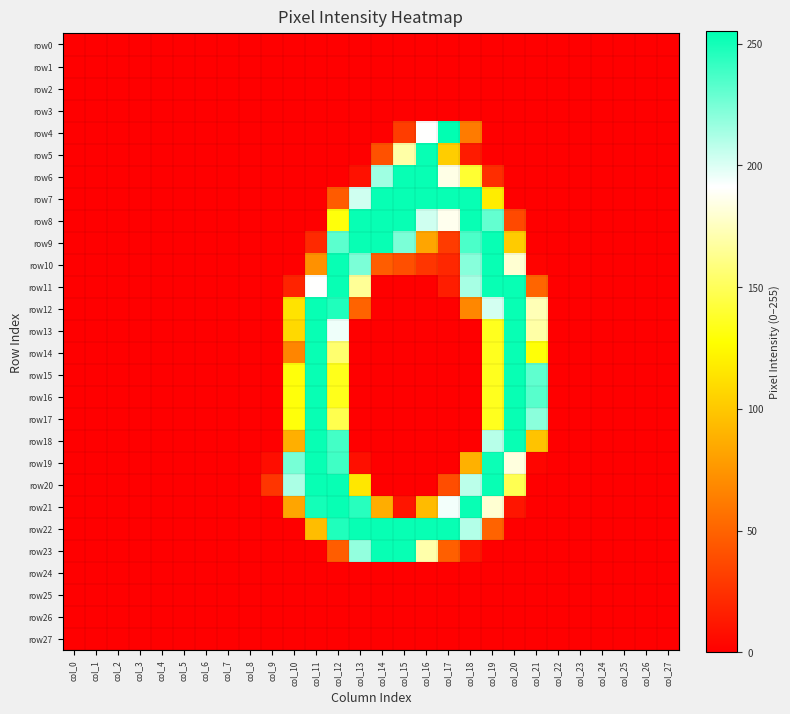

Reading right to left, what are all the values shown in this chart?

row0: col_27=0	col_26=0	col_25=0	col_24=0	col_23=0	col_22=0	col_21=0	col_20=0	col_19=0	col_18=0	col_17=0	col_16=0	col_15=0	col_14=0	col_13=0	col_12=0	col_11=0	col_10=0	col_9=0	col_8=0	col_7=0	col_6=0	col_5=0	col_4=0	col_3=0	col_2=0	col_1=0	col_0=0
row1: col_27=0	col_26=0	col_25=0	col_24=0	col_23=0	col_22=0	col_21=0	col_20=0	col_19=0	col_18=0	col_17=0	col_16=0	col_15=0	col_14=0	col_13=0	col_12=0	col_11=0	col_10=0	col_9=0	col_8=0	col_7=0	col_6=0	col_5=0	col_4=0	col_3=0	col_2=0	col_1=0	col_0=0
row2: col_27=0	col_26=0	col_25=0	col_24=0	col_23=0	col_22=0	col_21=0	col_20=0	col_19=0	col_18=0	col_17=0	col_16=0	col_15=0	col_14=0	col_13=0	col_12=0	col_11=0	col_10=0	col_9=0	col_8=0	col_7=0	col_6=0	col_5=0	col_4=0	col_3=0	col_2=0	col_1=0	col_0=0
row3: col_27=0	col_26=0	col_25=0	col_24=0	col_23=0	col_22=0	col_21=0	col_20=0	col_19=0	col_18=0	col_17=0	col_16=0	col_15=0	col_14=0	col_13=0	col_12=0	col_11=0	col_10=0	col_9=0	col_8=0	col_7=0	col_6=0	col_5=0	col_4=0	col_3=0	col_2=0	col_1=0	col_0=0
row4: col_27=0	col_26=0	col_25=0	col_24=0	col_23=0	col_22=0	col_21=0	col_20=0	col_19=0	col_18=62	col_17=255	col_16=191	col_15=31	col_14=0	col_13=0	col_12=0	col_11=0	col_10=0	col_9=0	col_8=0	col_7=0	col_6=0	col_5=0	col_4=0	col_3=0	col_2=0	col_1=0	col_0=0
row5: col_27=0	col_26=0	col_25=0	col_24=0	col_23=0	col_22=0	col_21=0	col_20=0	col_19=0	col_18=14	col_17=103	col_16=253	col_15=169	col_14=41	col_13=0	col_12=0	col_11=0	col_10=0	col_9=0	col_8=0	col_7=0	col_6=0	col_5=0	col_4=0	col_3=0	col_2=0	col_1=0	col_0=0
row6: col_27=0	col_26=0	col_25=0	col_24=0	col_23=0	col_22=0	col_21=0	col_20=0	col_19=23	col_18=140	col_17=185	col_16=253	col_15=253	col_14=215	col_13=9	col_12=0	col_11=0	col_10=0	col_9=0	col_8=0	col_7=0	col_6=0	col_5=0	col_4=0	col_3=0	col_2=0	col_1=0	col_0=0
row7: col_27=0	col_26=0	col_25=0	col_24=0	col_23=0	col_22=0	col_21=0	col_20=0	col_19=119	col_18=253	col_17=253	col_16=253	col_15=253	col_14=253	col_13=203	col_12=46	col_11=0	col_10=0	col_9=0	col_8=0	col_7=0	col_6=0	col_5=0	col_4=0	col_3=0	col_2=0	col_1=0	col_0=0
row8: col_27=0	col_26=0	col_25=0	col_24=0	col_23=0	col_22=0	col_21=0	col_20=37	col_19=230	col_18=253	col_17=187	col_16=203	col_15=253	col_14=253	col_13=253	col_12=130	col_11=0	col_10=0	col_9=0	col_8=0	col_7=0	col_6=0	col_5=0	col_4=0	col_3=0	col_2=0	col_1=0	col_0=0
row9: col_27=0	col_26=0	col_25=0	col_24=0	col_23=0	col_22=0	col_21=0	col_20=102	col_19=253	col_18=236	col_17=30	col_16=83	col_15=224	col_14=253	col_13=253	col_12=232	col_11=21	col_10=0	col_9=0	col_8=0	col_7=0	col_6=0	col_5=0	col_4=0	col_3=0	col_2=0	col_1=0	col_0=0
row10: col_27=0	col_26=0	col_25=0	col_24=0	col_23=0	col_22=0	col_21=2	col_20=180	col_19=253	col_18=221	col_17=20	col_16=27	col_15=40	col_14=47	col_13=224	col_12=253	col_11=73	col_10=0	col_9=0	col_8=0	col_7=0	col_6=0	col_5=0	col_4=0	col_3=0	col_2=0	col_1=0	col_0=0
row11: col_27=0	col_26=0	col_25=0	col_24=0	col_23=0	col_22=0	col_21=51	col_20=253	col_19=253	col_18=213	col_17=15	col_16=0	col_15=0	col_14=0	col_13=165	col_12=253	col_11=191	col_10=18	col_9=0	col_8=0	col_7=0	col_6=0	col_5=0	col_4=0	col_3=0	col_2=0	col_1=0	col_0=0
row12: col_27=0	col_26=0	col_25=0	col_24=0	col_23=0	col_22=0	col_21=173	col_20=253	col_19=202	col_18=68	col_17=0	col_16=0	col_15=0	col_14=0	col_13=50	col_12=247	col_11=253	col_10=114	col_9=0	col_8=0	col_7=0	col_6=0	col_5=0	col_4=0	col_3=0	col_2=0	col_1=0	col_0=0
row13: col_27=0	col_26=0	col_25=0	col_24=0	col_23=0	col_22=0	col_21=169	col_20=253	col_19=135	col_18=0	col_17=0	col_16=0	col_15=0	col_14=0	col_13=0	col_12=195	col_11=253	col_10=109	col_9=0	col_8=0	col_7=0	col_6=0	col_5=0	col_4=0	col_3=0	col_2=0	col_1=0	col_0=0
row14: col_27=0	col_26=0	col_25=0	col_24=0	col_23=0	col_22=0	col_21=129	col_20=253	col_19=135	col_18=0	col_17=0	col_16=0	col_15=0	col_14=0	col_13=0	col_12=155	col_11=253	col_10=67	col_9=0	col_8=0	col_7=0	col_6=0	col_5=0	col_4=0	col_3=0	col_2=0	col_1=0	col_0=0
row15: col_27=0	col_26=0	col_25=0	col_24=0	col_23=0	col_22=0	col_21=231	col_20=253	col_19=135	col_18=0	col_17=0	col_16=0	col_15=0	col_14=0	col_13=0	col_12=134	col_11=253	col_10=130	col_9=0	col_8=0	col_7=0	col_6=0	col_5=0	col_4=0	col_3=0	col_2=0	col_1=0	col_0=0
row16: col_27=0	col_26=0	col_25=0	col_24=0	col_23=0	col_22=0	col_21=233	col_20=253	col_19=135	col_18=0	col_17=0	col_16=0	col_15=0	col_14=0	col_13=0	col_12=134	col_11=253	col_10=130	col_9=0	col_8=0	col_7=0	col_6=0	col_5=0	col_4=0	col_3=0	col_2=0	col_1=0	col_0=0
row17: col_27=0	col_26=0	col_25=0	col_24=0	col_23=0	col_22=0	col_21=220	col_20=253	col_19=135	col_18=0	col_17=0	col_16=0	col_15=0	col_14=0	col_13=0	col_12=147	col_11=253	col_10=130	col_9=0	col_8=0	col_7=0	col_6=0	col_5=0	col_4=0	col_3=0	col_2=0	col_1=0	col_0=0
row18: col_27=0	col_26=0	col_25=0	col_24=0	col_23=0	col_22=0	col_21=98	col_20=253	col_19=209	col_18=0	col_17=0	col_16=0	col_15=0	col_14=0	col_13=0	col_12=238	col_11=253	col_10=88	col_9=0	col_8=0	col_7=0	col_6=0	col_5=0	col_4=0	col_3=0	col_2=0	col_1=0	col_0=0
row19: col_27=0	col_26=0	col_25=0	col_24=0	col_23=0	col_22=0	col_21=3	col_20=183	col_19=252	col_18=89	col_17=0	col_16=0	col_15=0	col_14=0	col_13=8	col_12=239	col_11=253	col_10=225	col_9=7	col_8=0	col_7=0	col_6=0	col_5=0	col_4=0	col_3=0	col_2=0	col_1=0	col_0=0
row20: col_27=0	col_26=0	col_25=0	col_24=0	col_23=0	col_22=0	col_21=0	col_20=148	col_19=253	col_18=208	col_17=39	col_16=0	col_15=0	col_14=0	col_13=116	col_12=253	col_11=253	col_10=212	col_9=27	col_8=0	col_7=0	col_6=0	col_5=0	col_4=0	col_3=0	col_2=0	col_1=0	col_0=0
row21: col_27=0	col_26=0	col_25=0	col_24=0	col_23=0	col_22=0	col_21=0	col_20=11	col_19=180	col_18=253	col_17=194	col_16=94	col_15=11	col_14=87	col_13=245	col_12=253	col_11=250	col_10=83	col_9=0	col_8=0	col_7=0	col_6=0	col_5=0	col_4=0	col_3=0	col_2=0	col_1=0	col_0=0
row22: col_27=0	col_26=0	col_25=0	col_24=0	col_23=0	col_22=0	col_21=0	col_20=0	col_19=50	col_18=210	col_17=253	col_16=253	col_15=253	col_14=253	col_13=253	col_12=247	col_11=95	col_10=0	col_9=0	col_8=0	col_7=0	col_6=0	col_5=0	col_4=0	col_3=0	col_2=0	col_1=0	col_0=0
row23: col_27=0	col_26=0	col_25=0	col_24=0	col_23=0	col_22=0	col_21=0	col_20=0	col_19=0	col_18=12	col_17=48	col_16=170	col_15=253	col_14=253	col_13=218	col_12=47	col_11=0	col_10=0	col_9=0	col_8=0	col_7=0	col_6=0	col_5=0	col_4=0	col_3=0	col_2=0	col_1=0	col_0=0
row24: col_27=0	col_26=0	col_25=0	col_24=0	col_23=0	col_22=0	col_21=0	col_20=0	col_19=0	col_18=0	col_17=0	col_16=0	col_15=0	col_14=0	col_13=0	col_12=0	col_11=0	col_10=0	col_9=0	col_8=0	col_7=0	col_6=0	col_5=0	col_4=0	col_3=0	col_2=0	col_1=0	col_0=0
row25: col_27=0	col_26=0	col_25=0	col_24=0	col_23=0	col_22=0	col_21=0	col_20=0	col_19=0	col_18=0	col_17=0	col_16=0	col_15=0	col_14=0	col_13=0	col_12=0	col_11=0	col_10=0	col_9=0	col_8=0	col_7=0	col_6=0	col_5=0	col_4=0	col_3=0	col_2=0	col_1=0	col_0=0
row26: col_27=0	col_26=0	col_25=0	col_24=0	col_23=0	col_22=0	col_21=0	col_20=0	col_19=0	col_18=0	col_17=0	col_16=0	col_15=0	col_14=0	col_13=0	col_12=0	col_11=0	col_10=0	col_9=0	col_8=0	col_7=0	col_6=0	col_5=0	col_4=0	col_3=0	col_2=0	col_1=0	col_0=0
row27: col_27=0	col_26=0	col_25=0	col_24=0	col_23=0	col_22=0	col_21=0	col_20=0	col_19=0	col_18=0	col_17=0	col_16=0	col_15=0	col_14=0	col_13=0	col_12=0	col_11=0	col_10=0	col_9=0	col_8=0	col_7=0	col_6=0	col_5=0	col_4=0	col_3=0	col_2=0	col_1=0	col_0=0